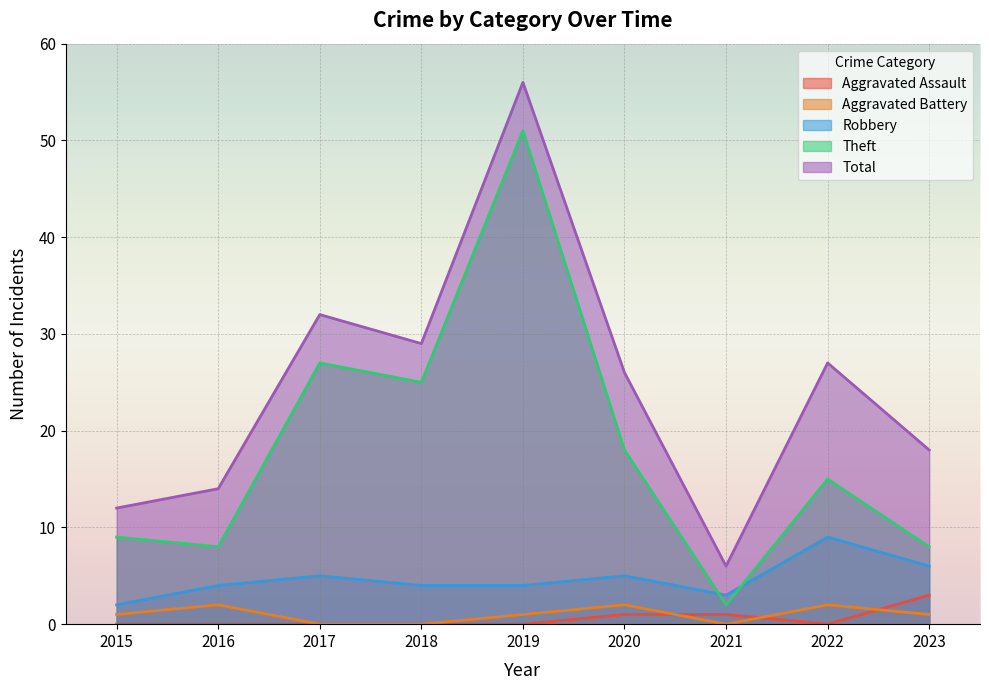

Reading right to left, transcribe all the data shown in this chart.

Aggravated Assault: 2023=3	2022=0	2021=1	2020=1	2019=0	2018=0	2017=0	2016=0	2015=0
Aggravated Battery: 2023=1	2022=2	2021=0	2020=2	2019=1	2018=0	2017=0	2016=2	2015=1
Robbery: 2023=6	2022=9	2021=3	2020=5	2019=4	2018=4	2017=5	2016=4	2015=2
Theft: 2023=8	2022=15	2021=2	2020=18	2019=51	2018=25	2017=27	2016=8	2015=9
Total: 2023=18	2022=27	2021=6	2020=26	2019=56	2018=29	2017=32	2016=14	2015=12